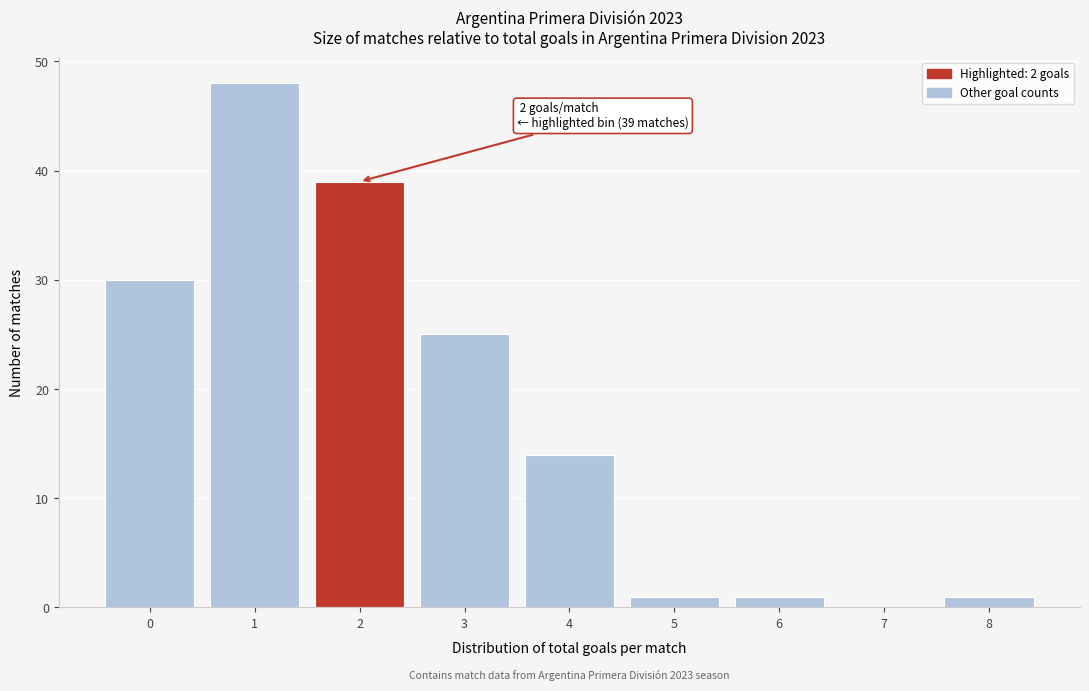

Reading left to right, what are all the values shown in this chart?

0=30	1=48	2=39	3=25	4=14	5=1	6=1	7=0	8=1